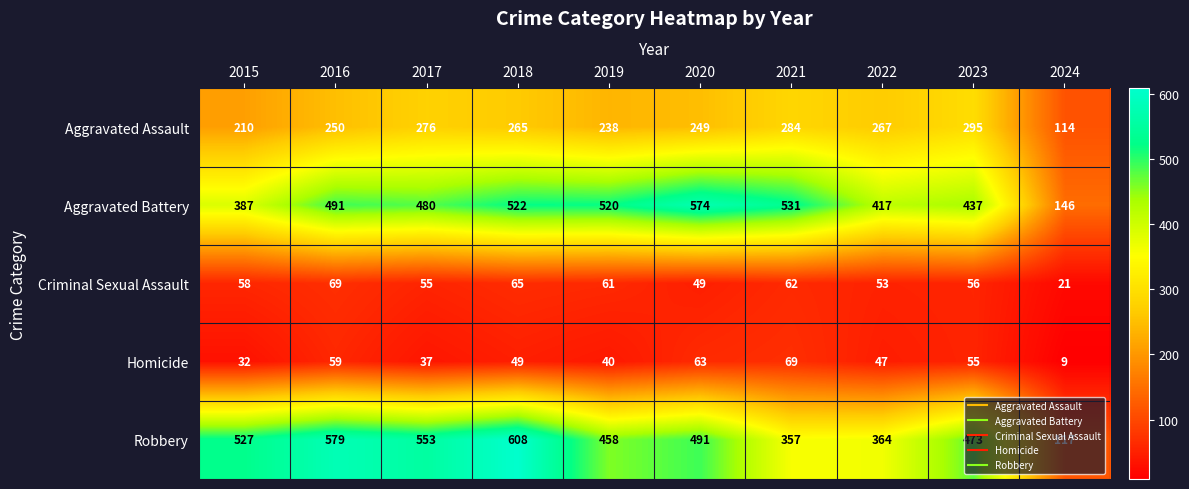

Is it true that Aggravated Battery equals 642 at 2015?

False